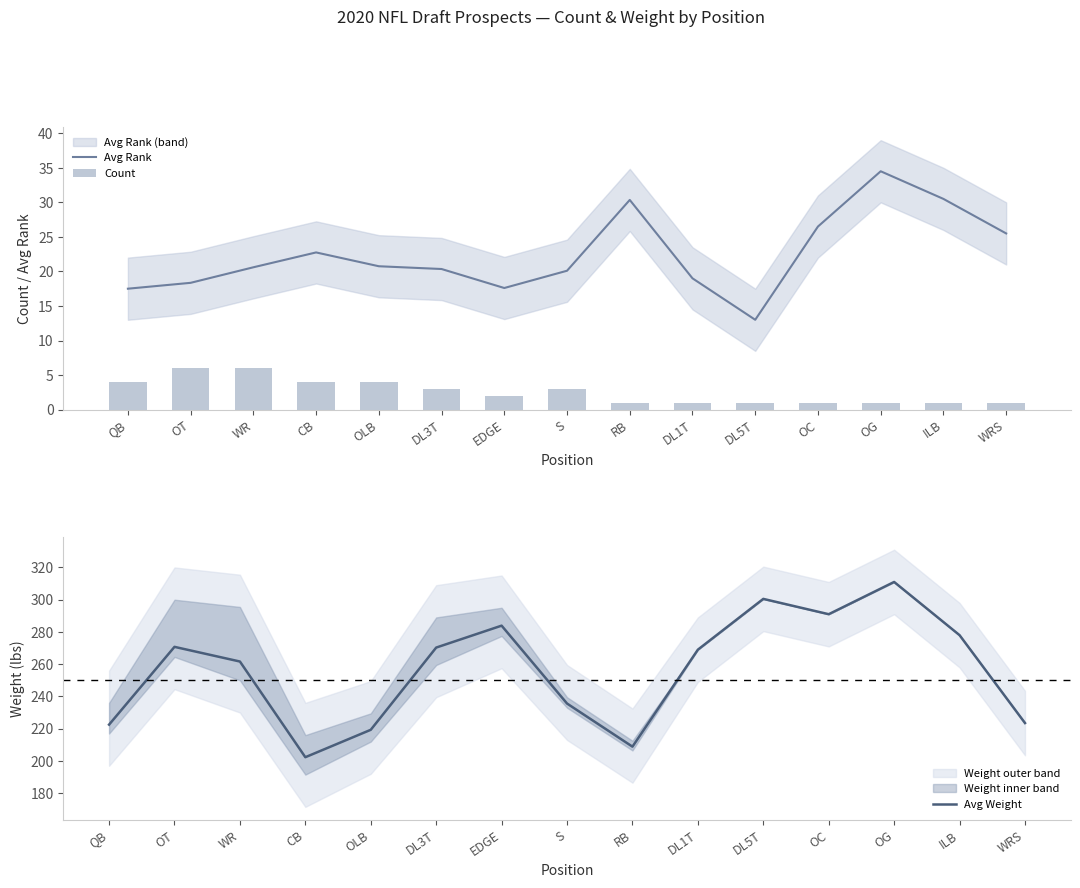

What is the sum of the Avg Weight values at OLB and DL1T?

488.3